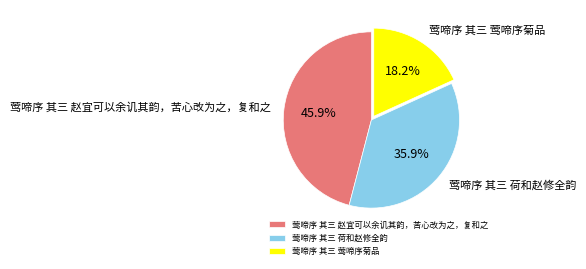

How many slices are in this pie chart?

3